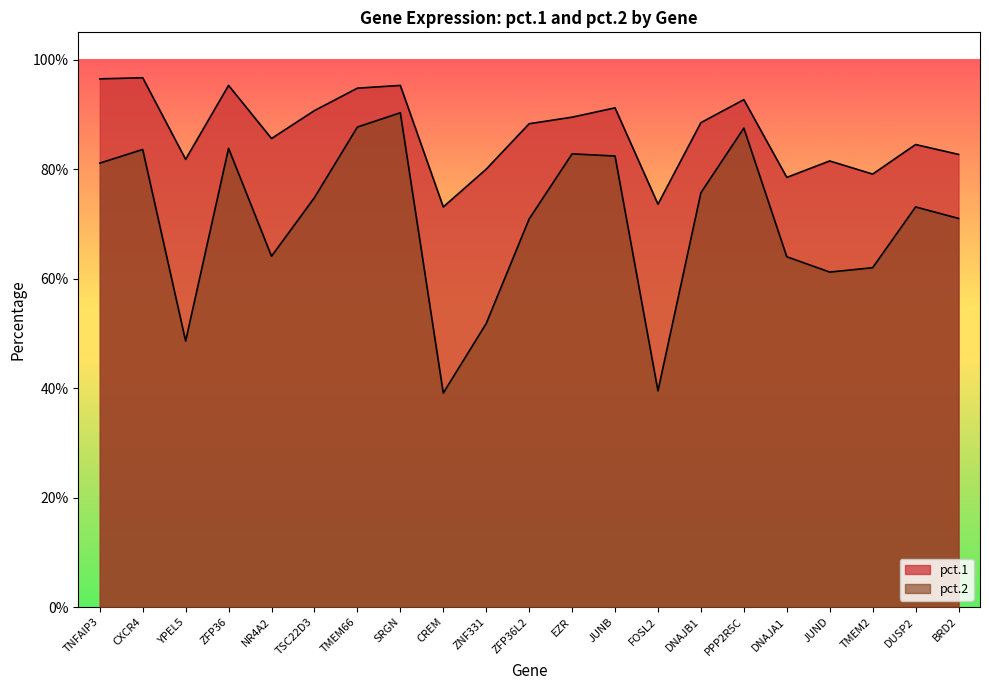

Rank the series by their maximum value, from highest to lowest.

pct.1, pct.2